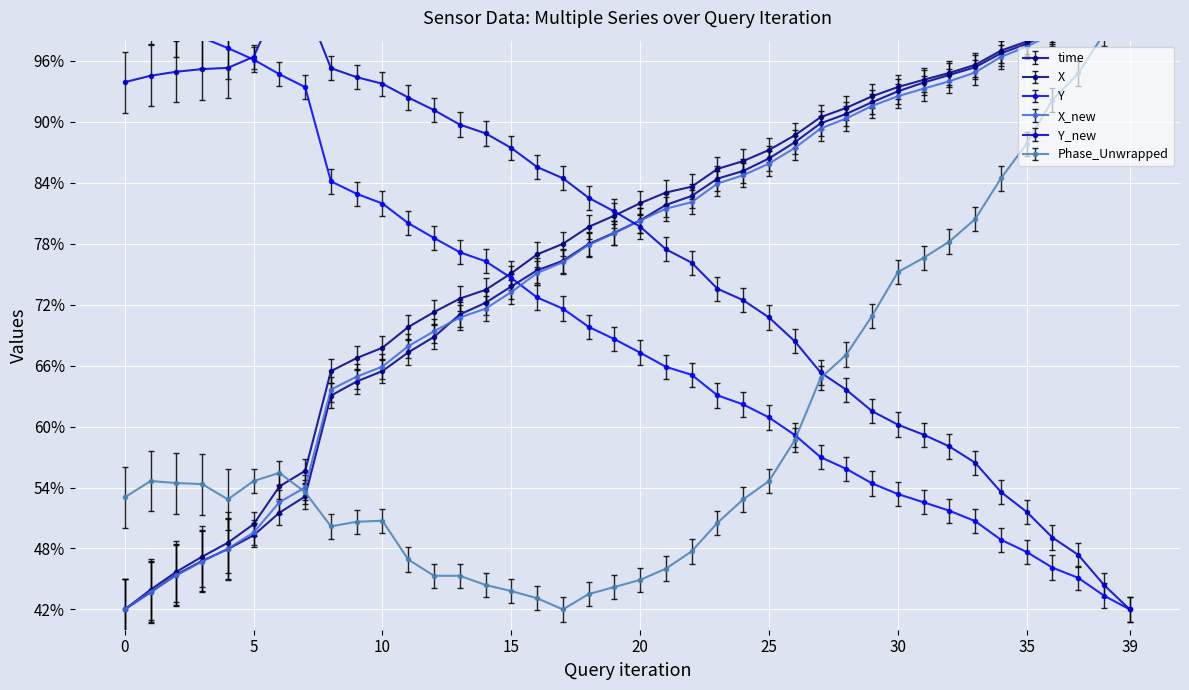

Where do Y_new and X_new first cross each other?

19 and 20